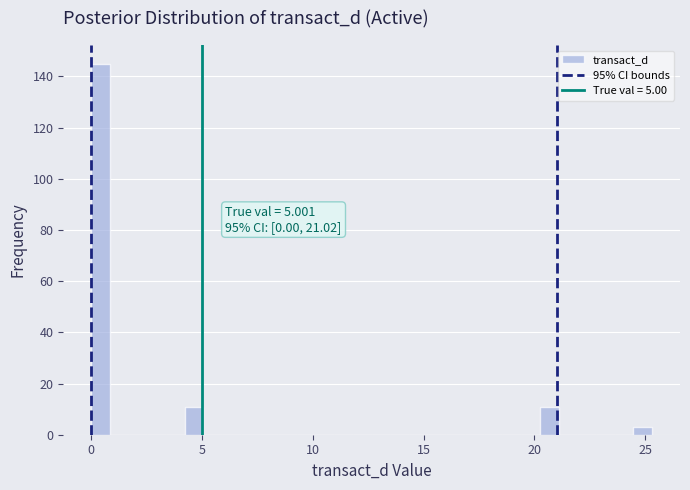

Around what value on the x-axis is the tallest bar? Give the approximate position of its centre, as read against the axis.

0.5